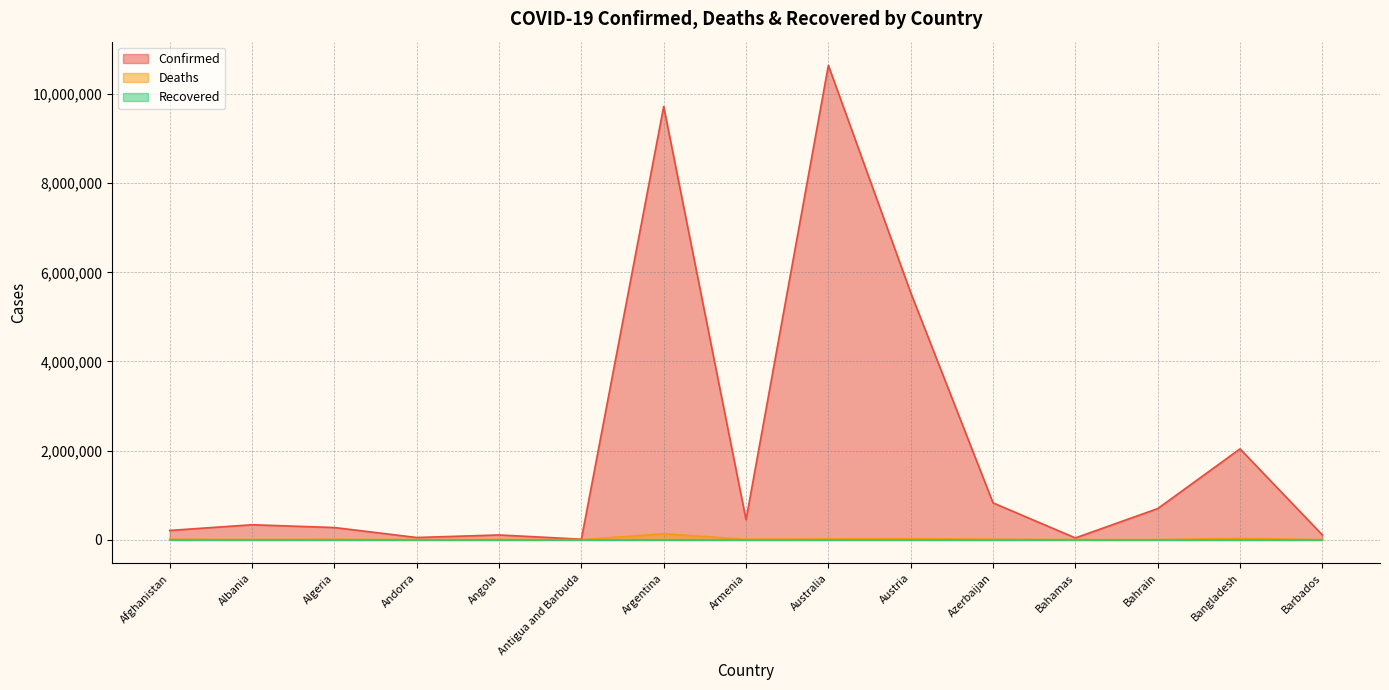

Does the chart have visible grid lines?

Yes